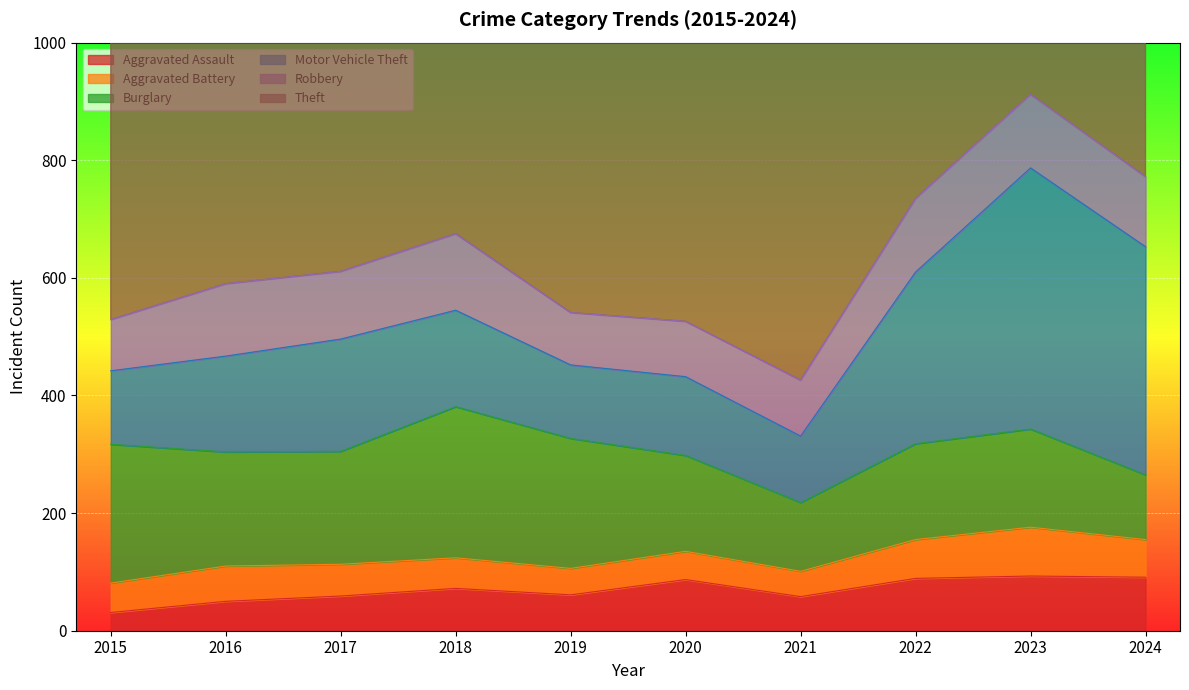

At which category does the chart reach its minimum across all series?

2015